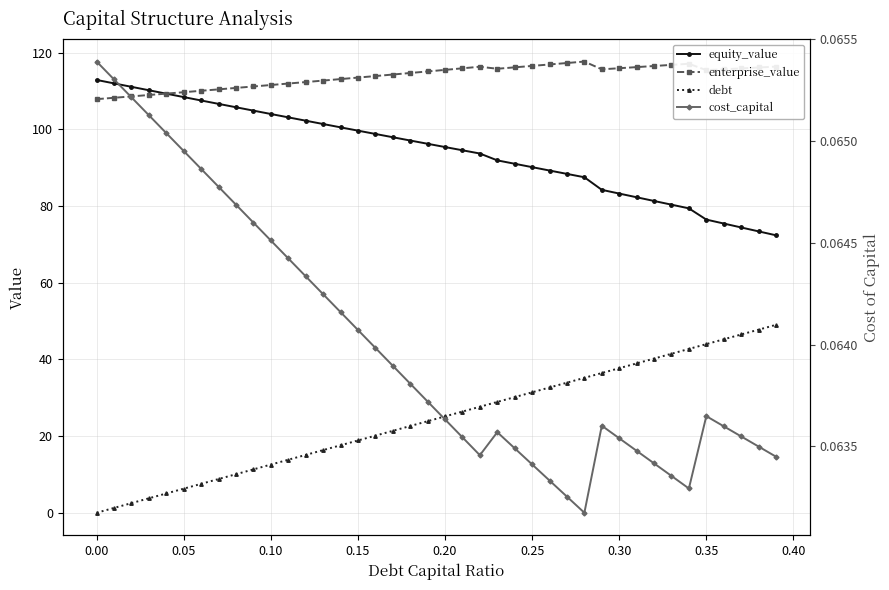

Is the value of debt at 20 greater than the value of cost_capital at 22?

Yes